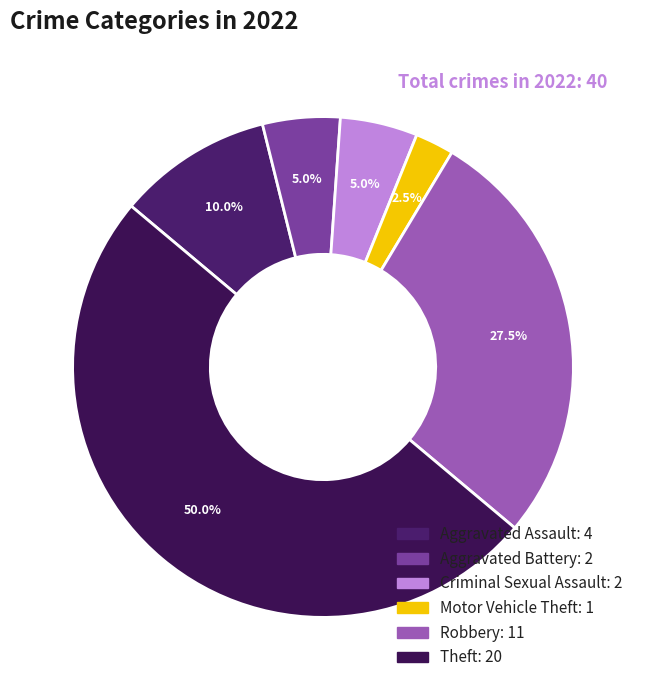

Is there any slice that represents more than half of the pie?

No